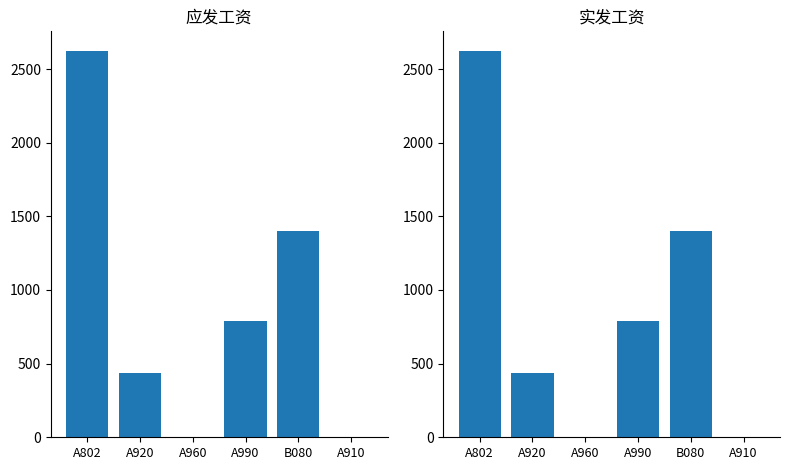

At which label does 实发工资 reach its minimum?

A960